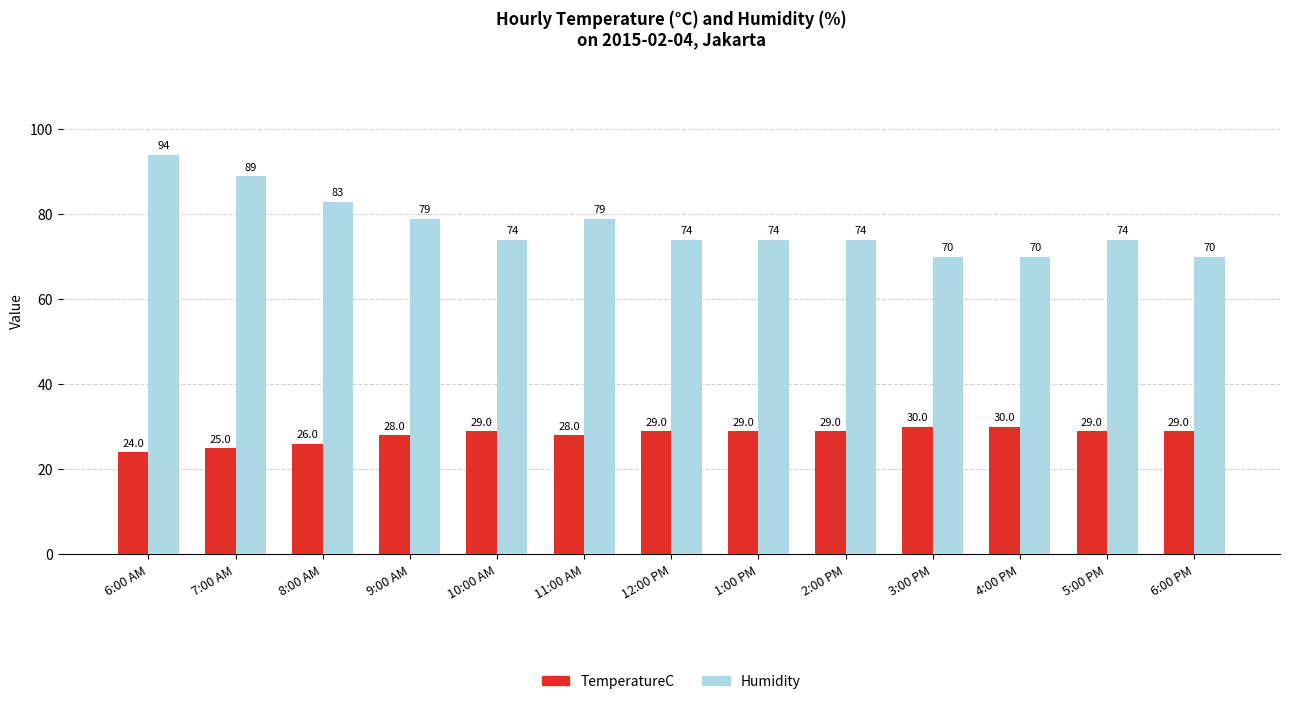

What is the total value across all series at 12:00 PM?

103